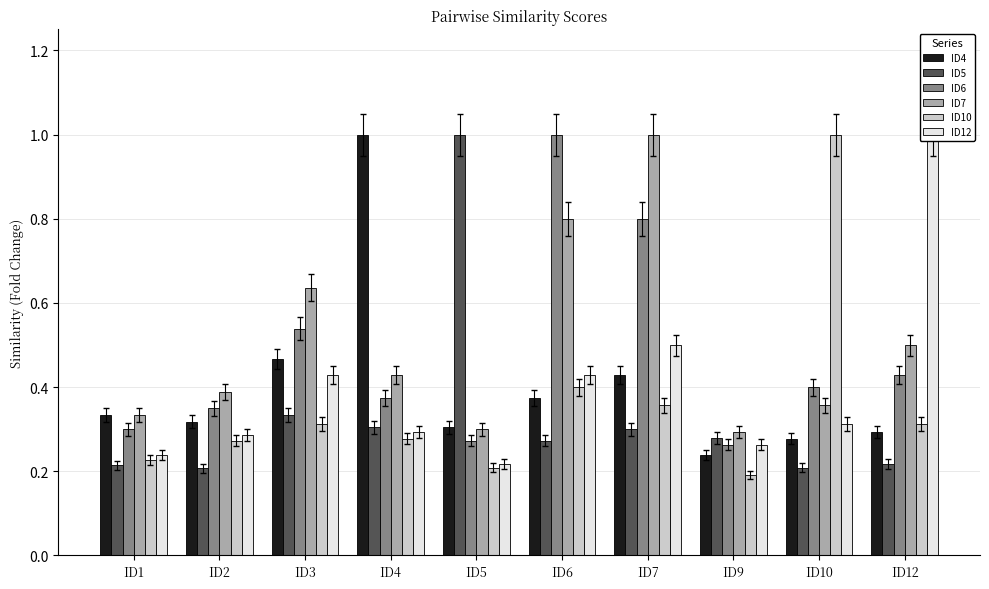

What is the difference between the second highest and second lowest values in the ID4 series?

0.2